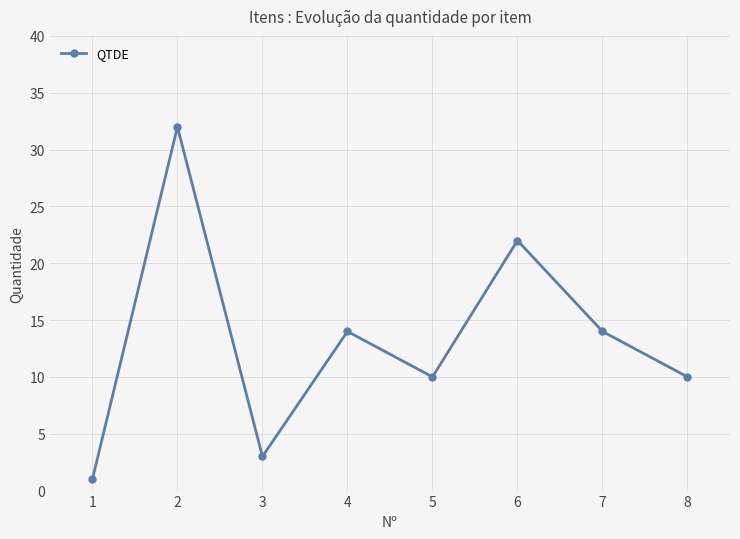

What is the smallest value displayed?

1